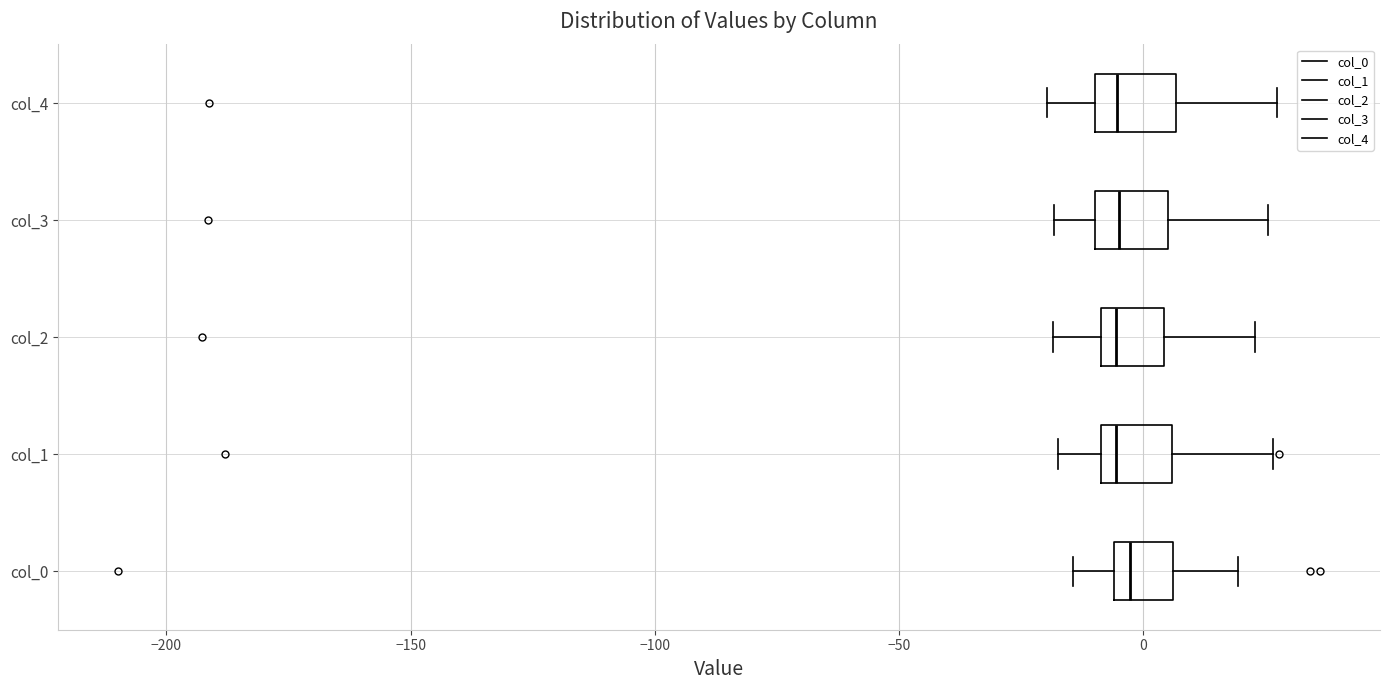

Where is the right edge of the box for col_2 on the x-axis? The values are not printed on the chart, so give them approximately, as read against the axis.

5